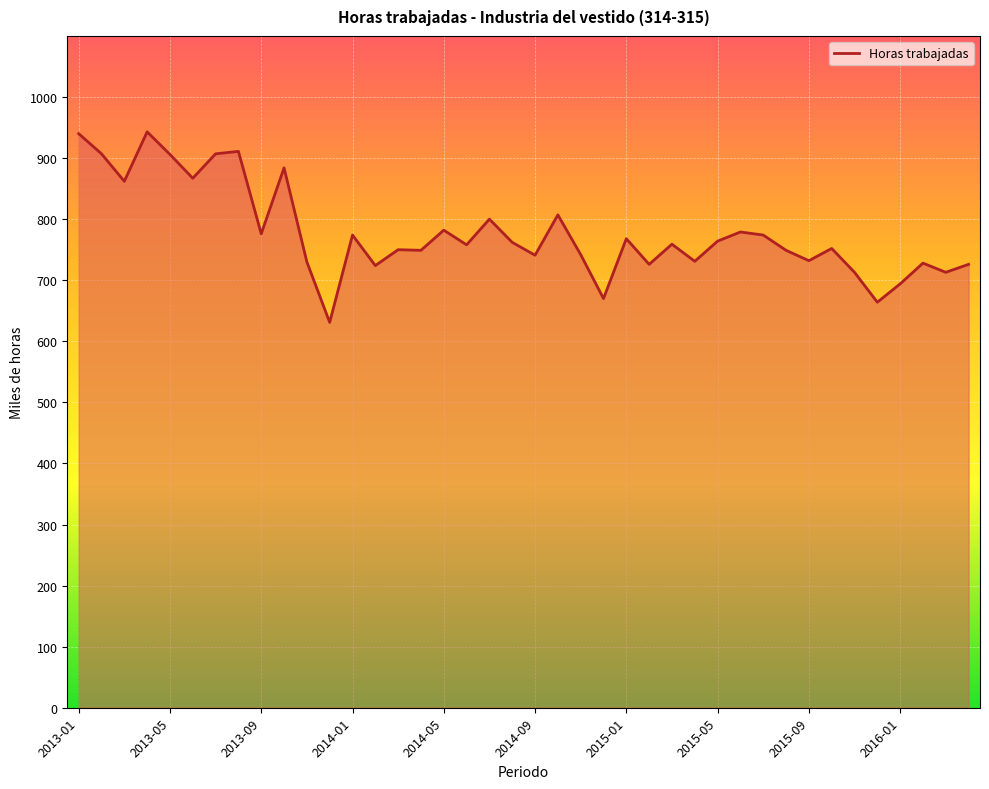

What is the maximum value shown in the chart?

943